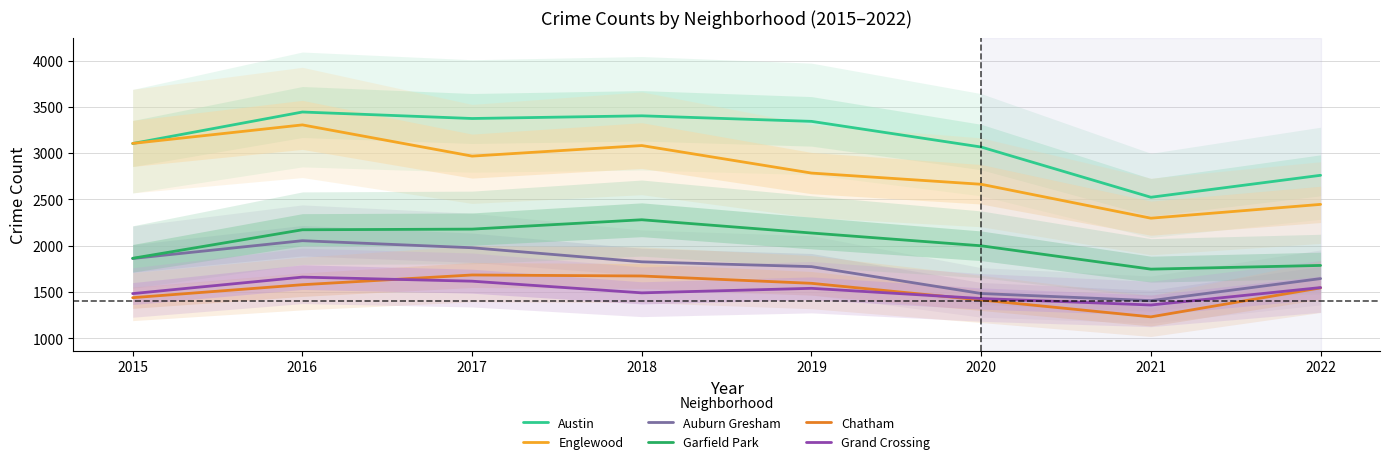

What is the sum of the Englewood values at 2017 and 2021?

5266